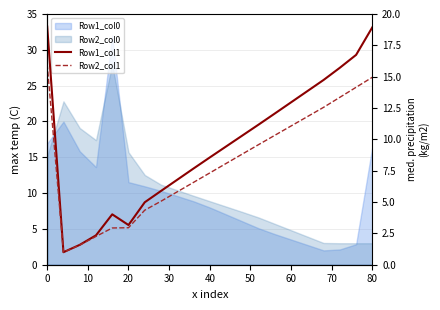

How many data points in Row2_col1 are less than 8?

10